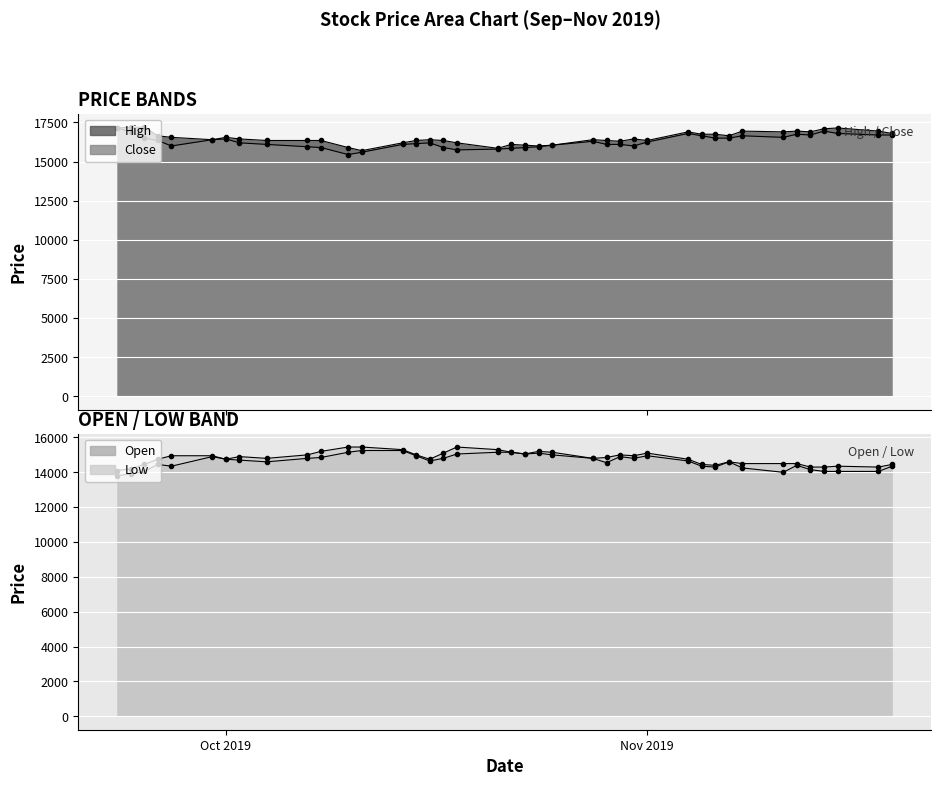

Which has a higher value, 2019-10-15 or 2019-10-23?

2019-10-15